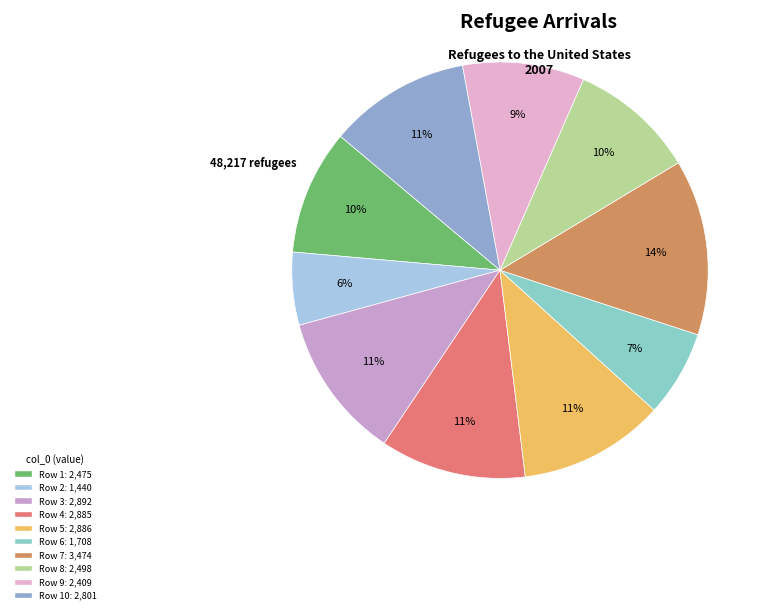

To the nearest percent, what is the difference between the largest and smallest slice percentages?

8%